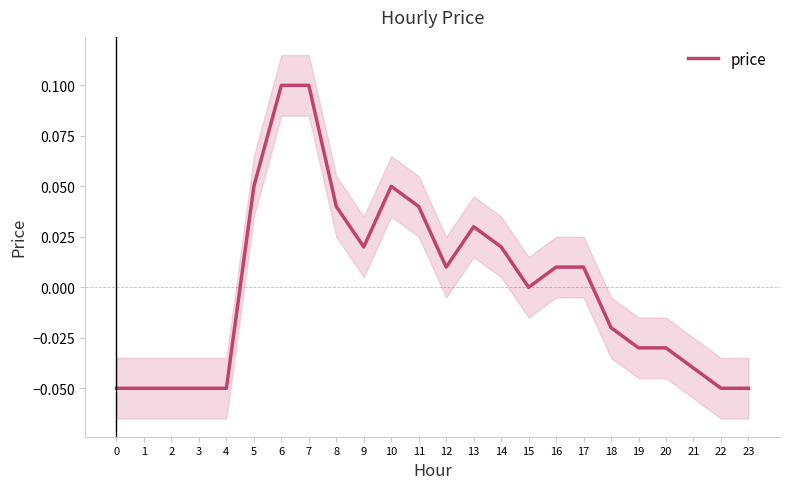

List the labels in order of value, smallest first.

0, 1, 2, 3, 4, 22, 23, 21, 19, 20, 18, 15, 12, 16, 17, 9, 14, 13, 8, 11, 5, 10, 6, 7